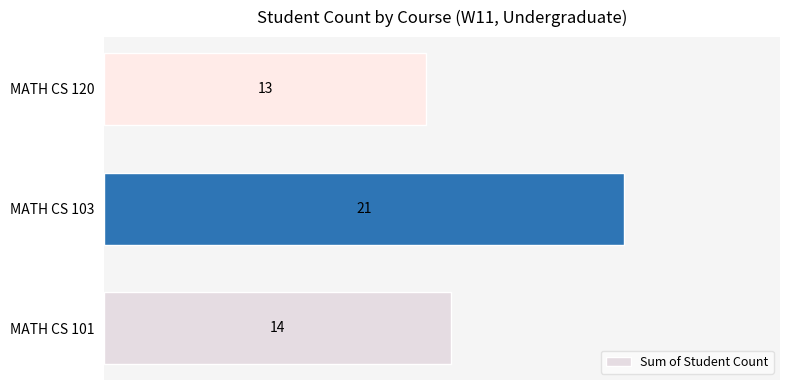

The value at MATH CS 103 is 21. True or false?

True